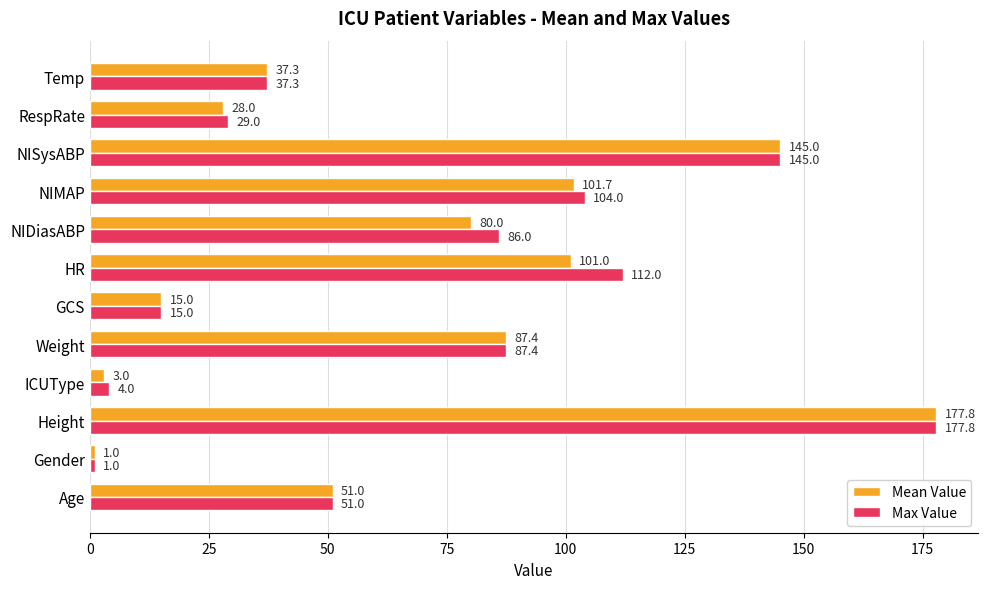

The Max Value series shows 209.3 at NISysABP. True or false?

False